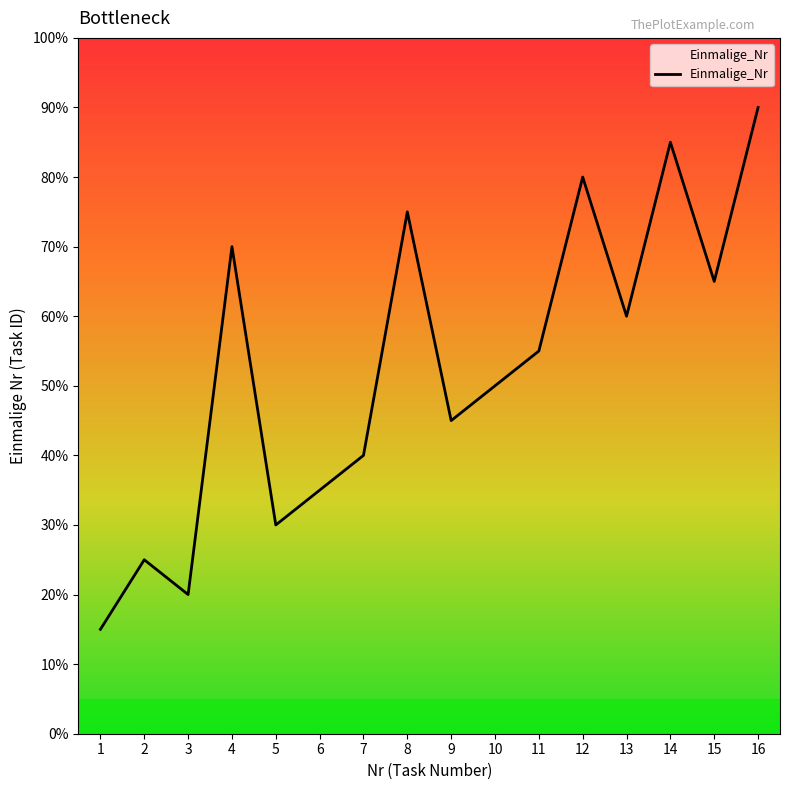

List the labels in order of value, smallest first.

1, 3, 2, 5, 6, 7, 9, 10, 11, 13, 15, 4, 8, 12, 14, 16